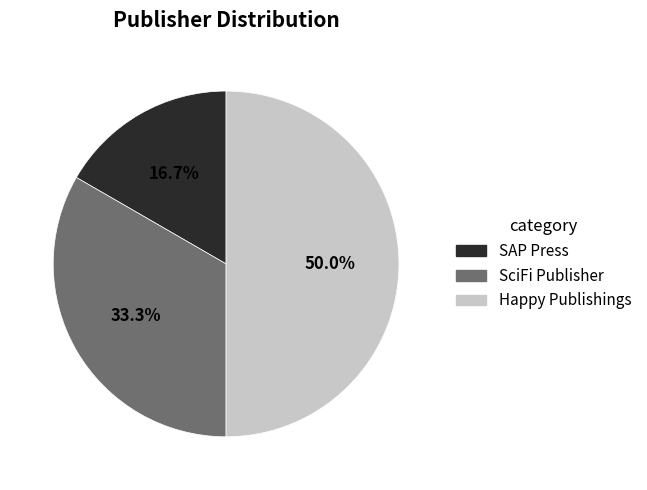

Rank the categories by value from highest to lowest.

Happy Publishings, SciFi Publisher, SAP Press